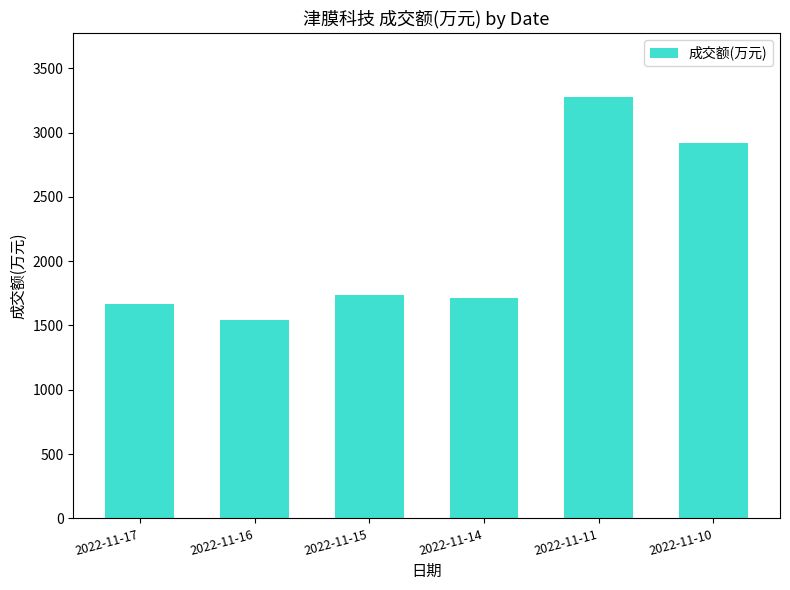

What is the sum of the values at 2022-11-16 and 2022-11-11?

4823